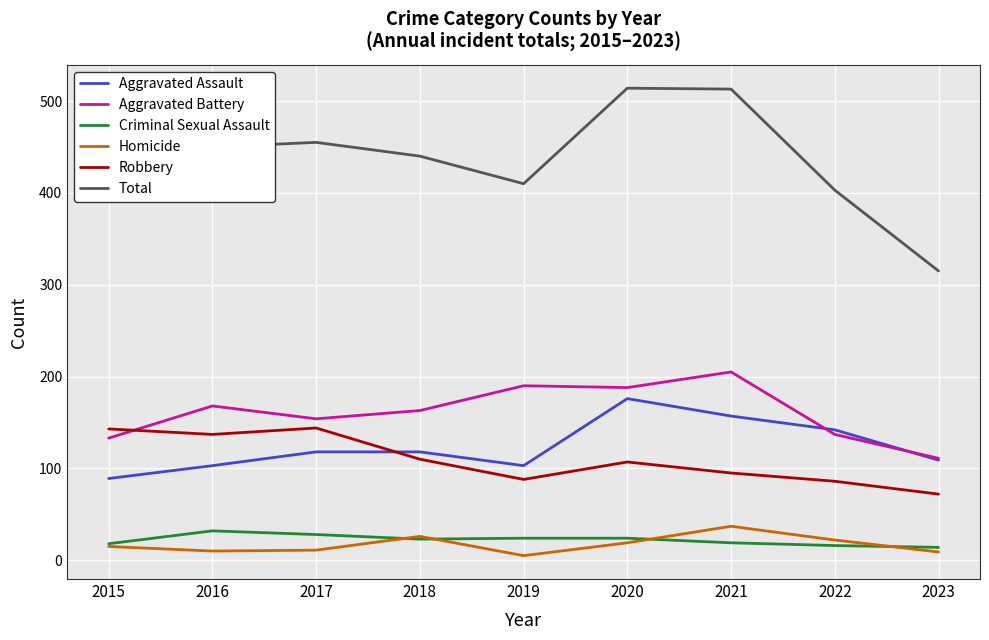

True or false: Aggravated Assault has more than 2 points higher than both neighbors.

False